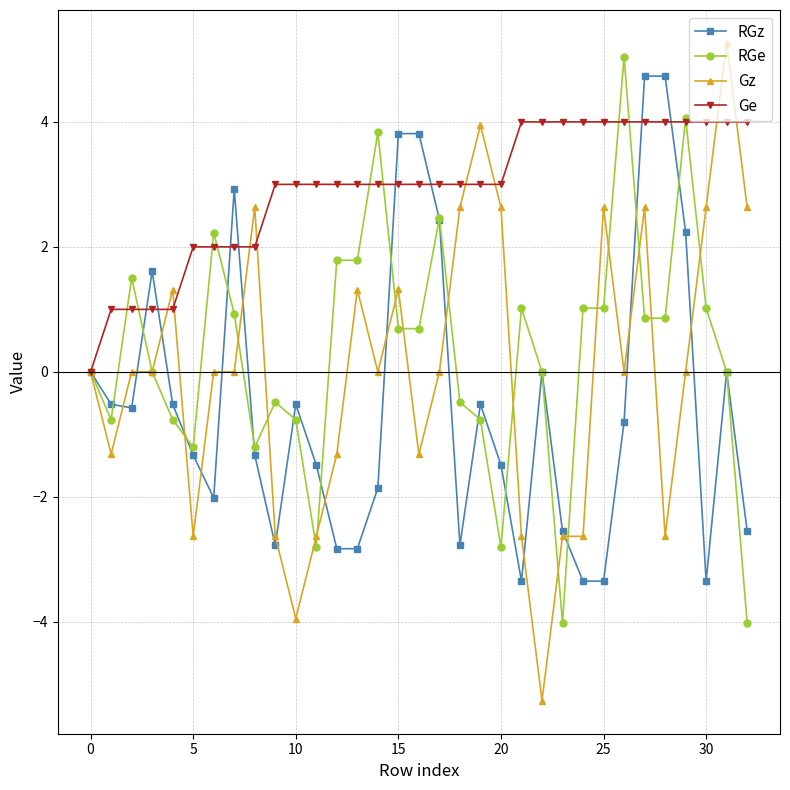

Which series has the largest range (max minus min)?

Gz